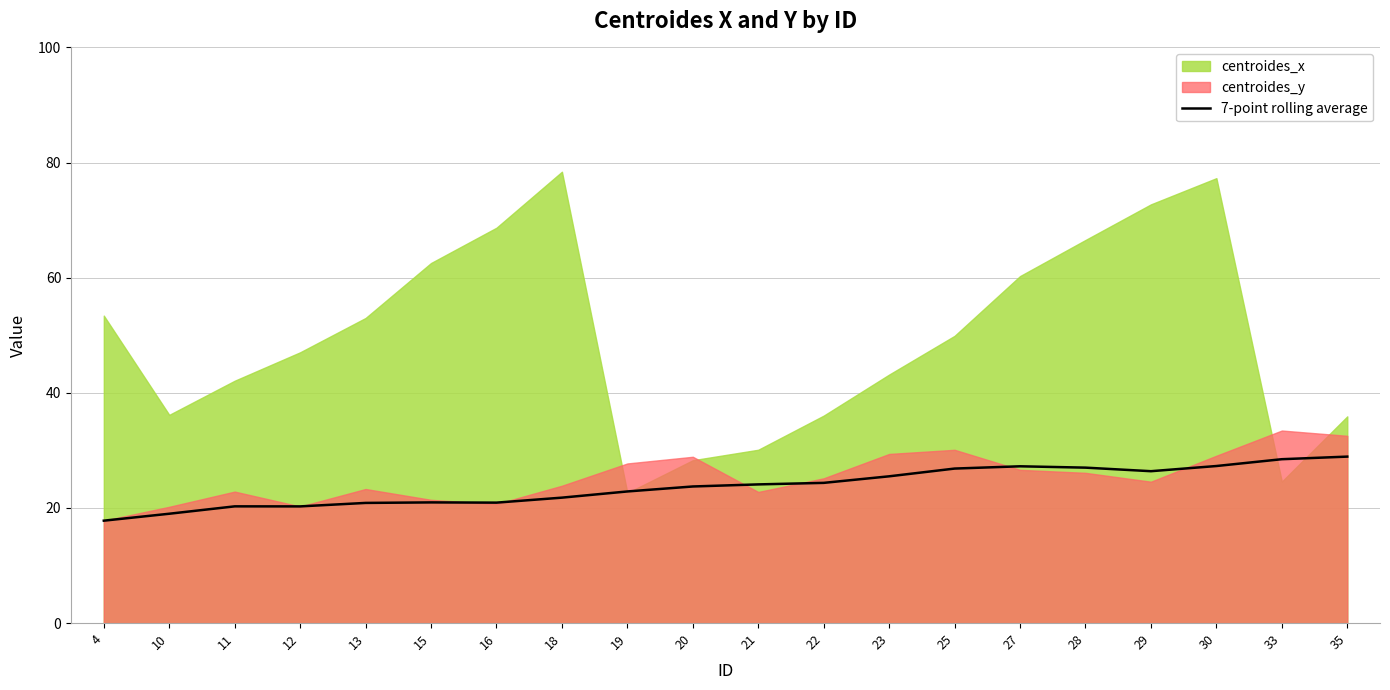

Is it true that 7-point rolling average equals 21.0 at 15?

True